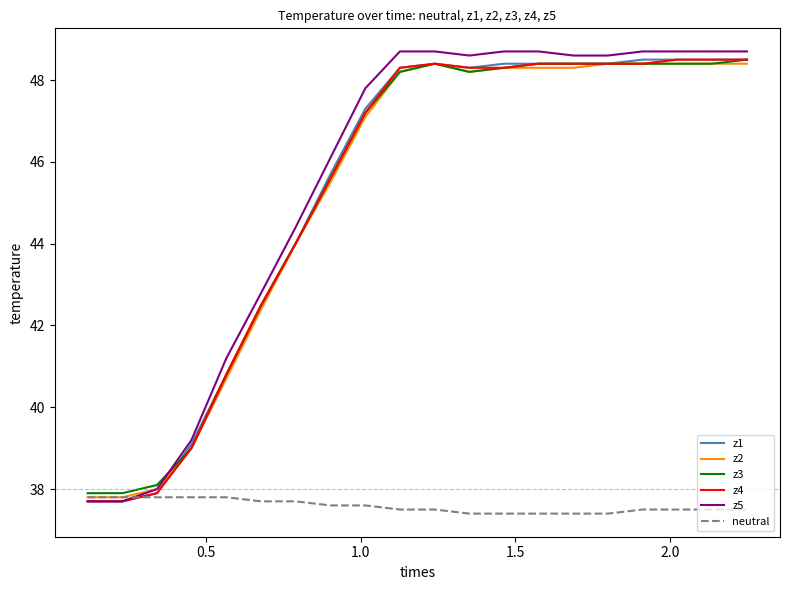

Which series has the largest range (max minus min)?

z5